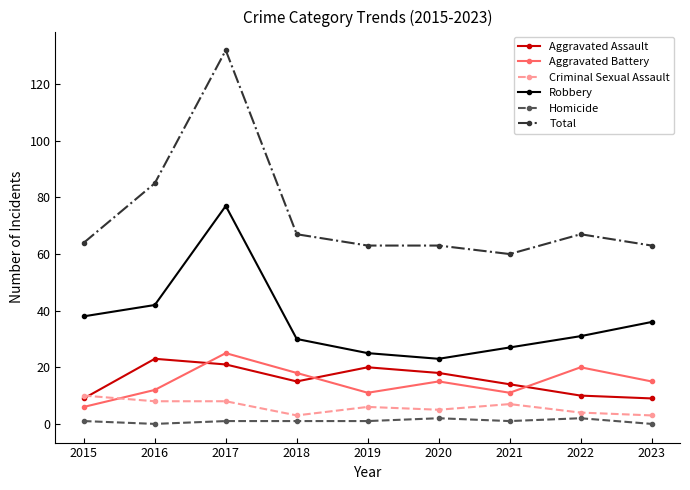

Reading left to right, transcribe all the data shown in this chart.

Aggravated Assault: 9	23	21	15	20	18	14	10	9
Aggravated Battery: 6	12	25	18	11	15	11	20	15
Criminal Sexual Assault: 10	8	8	3	6	5	7	4	3
Robbery: 38	42	77	30	25	23	27	31	36
Homicide: 1	0	1	1	1	2	1	2	0
Total: 64	85	132	67	63	63	60	67	63